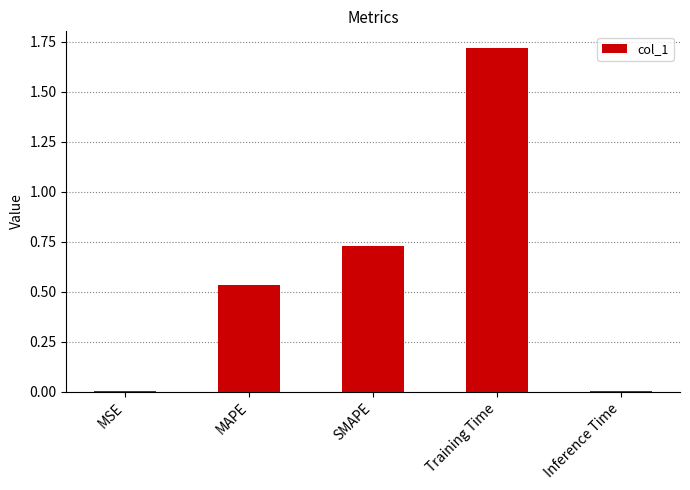

Count the number of categories in the chart.

5